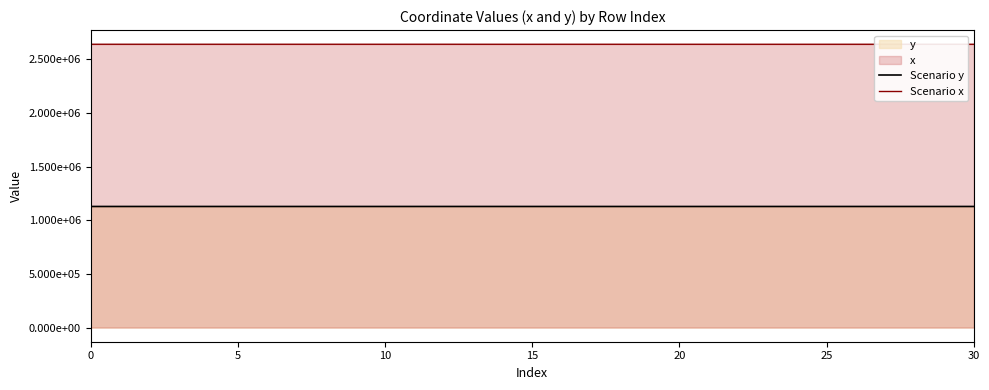

What is the sum of the Scenario x values at 7 and 19?

5283059.7